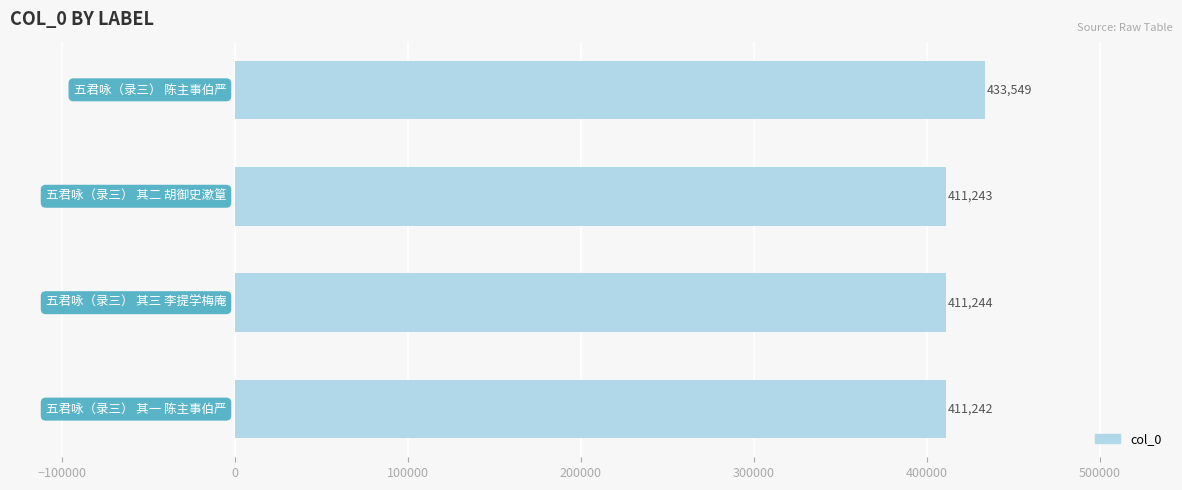

What is the maximum value shown in the chart?

433549